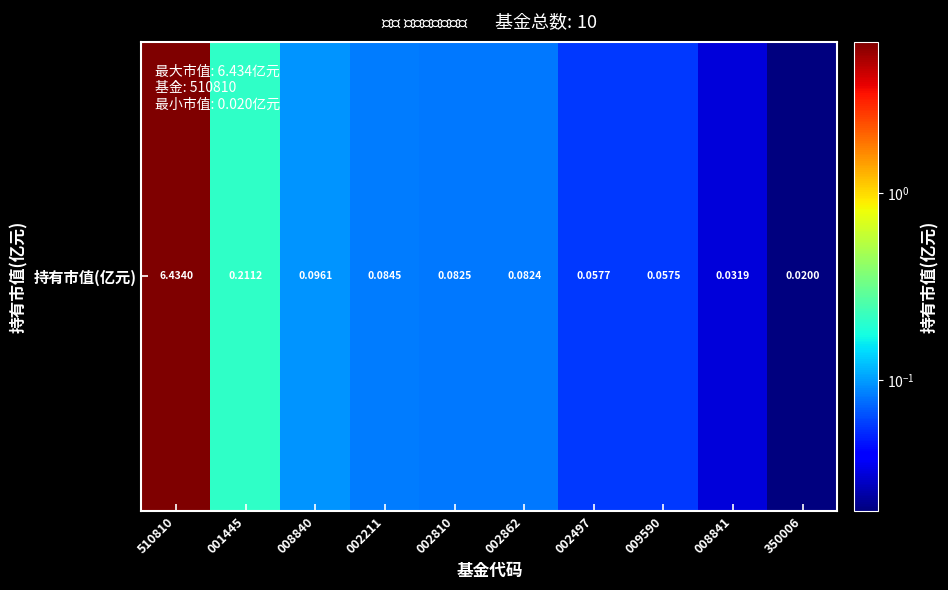

Reading left to right, list all the values displayed in this chart.

6.4	0.2	0.1	0.1	0.1	0.1	0.1	0.1	0.0	0.0